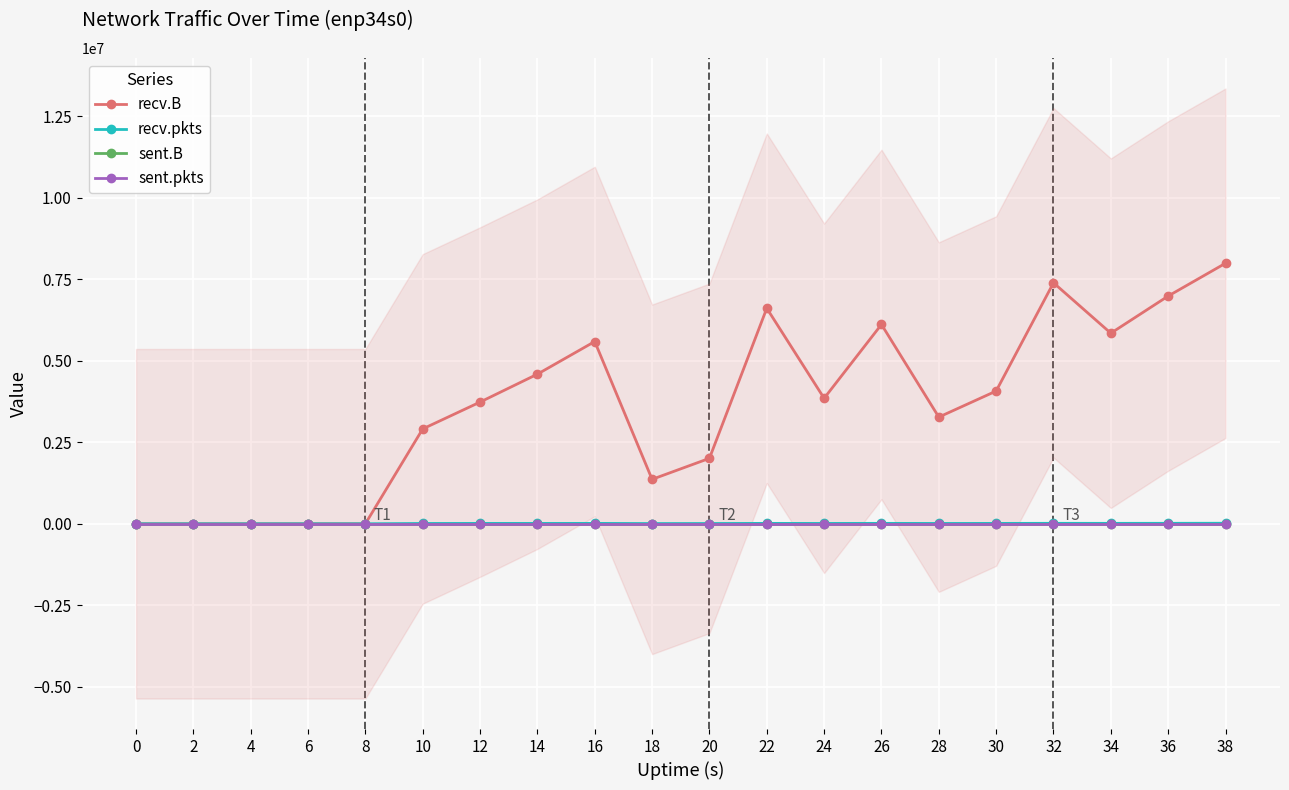

The value of recv.B at 22 is 9861726. True or false?

False